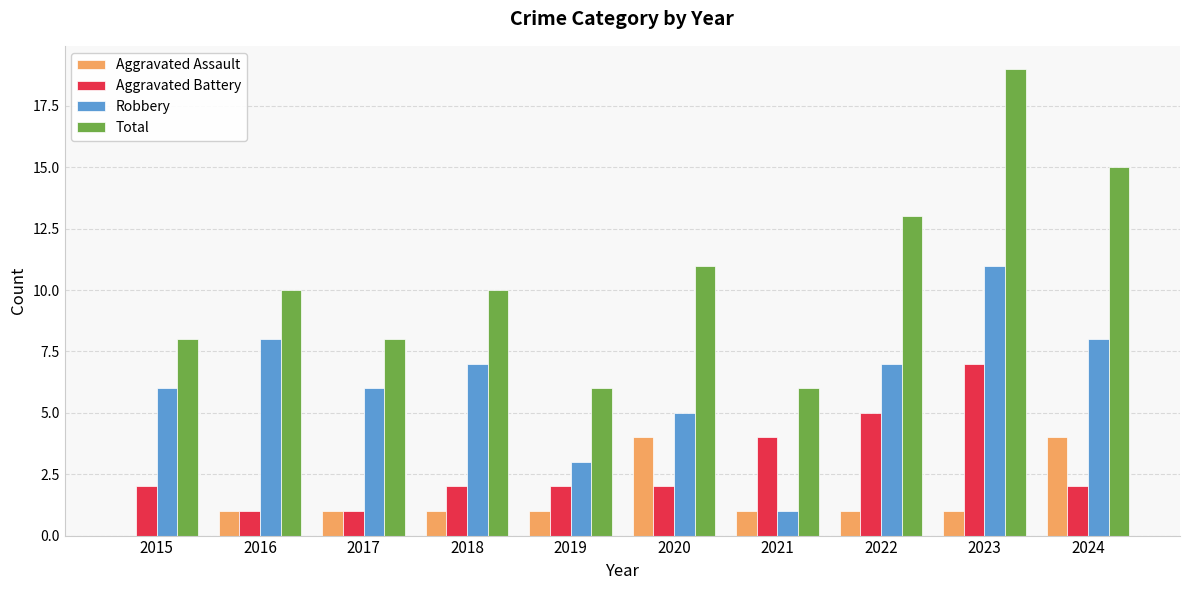

Count the number of data series in this chart.

4